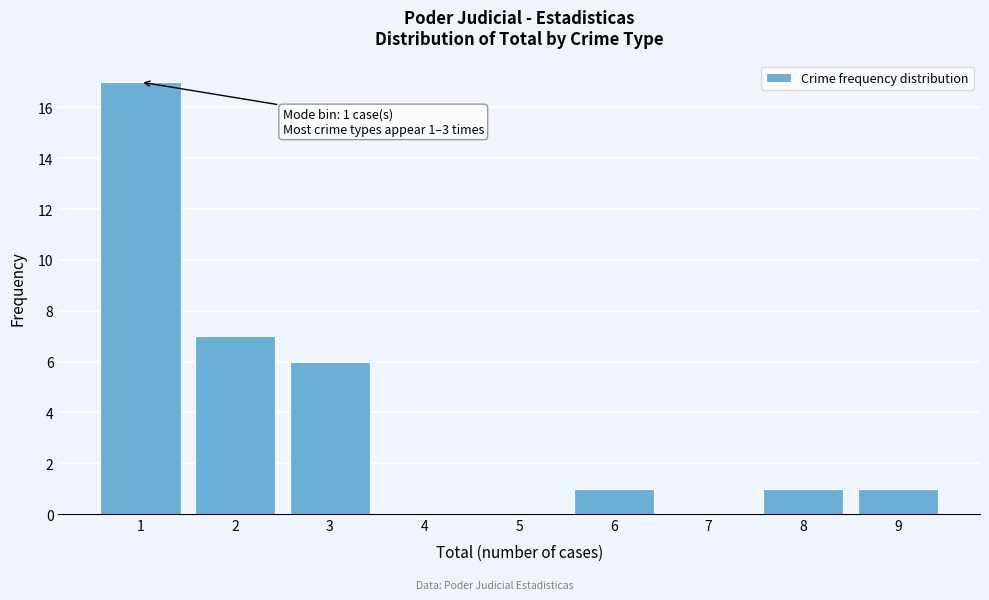

Reading right to left, transcribe all the data shown in this chart.

9=1	8=1	7=0	6=1	5=0	4=0	3=6	2=7	1=17